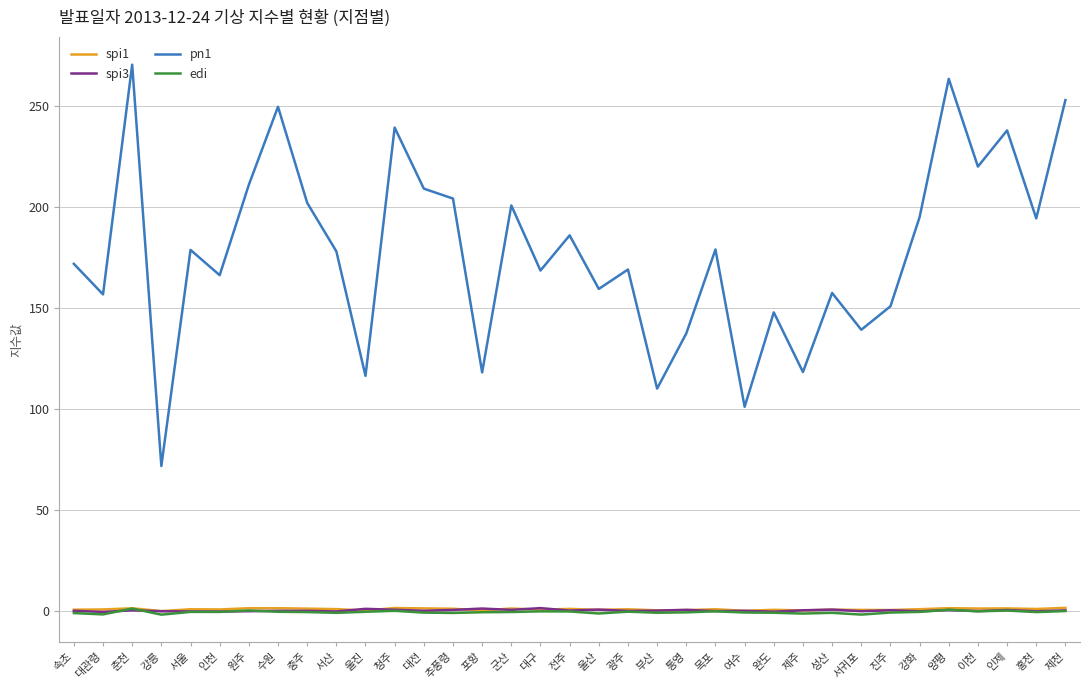

How many series are shown in this chart?

4